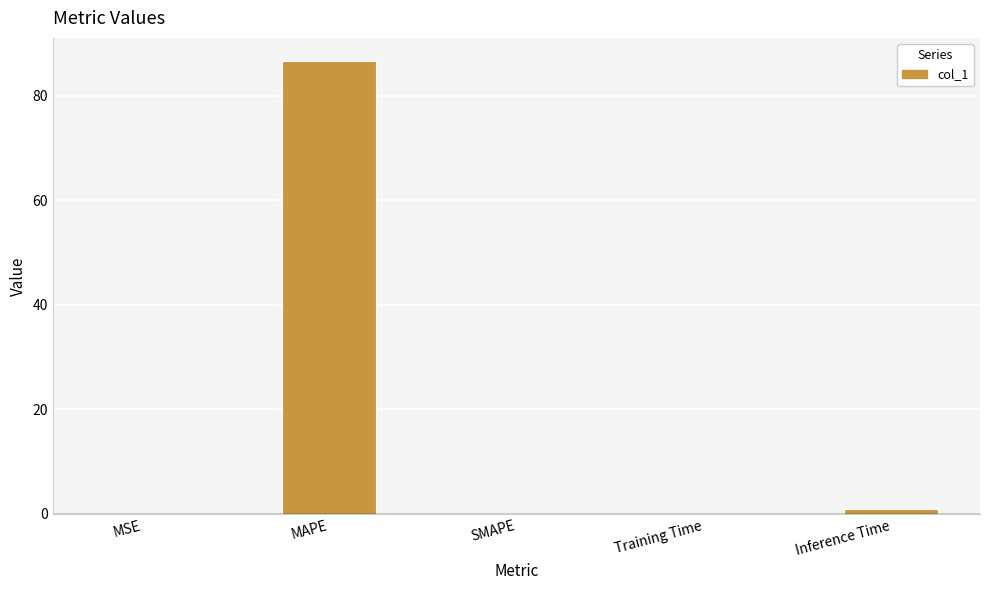

The value at MAPE is 36.5. True or false?

False